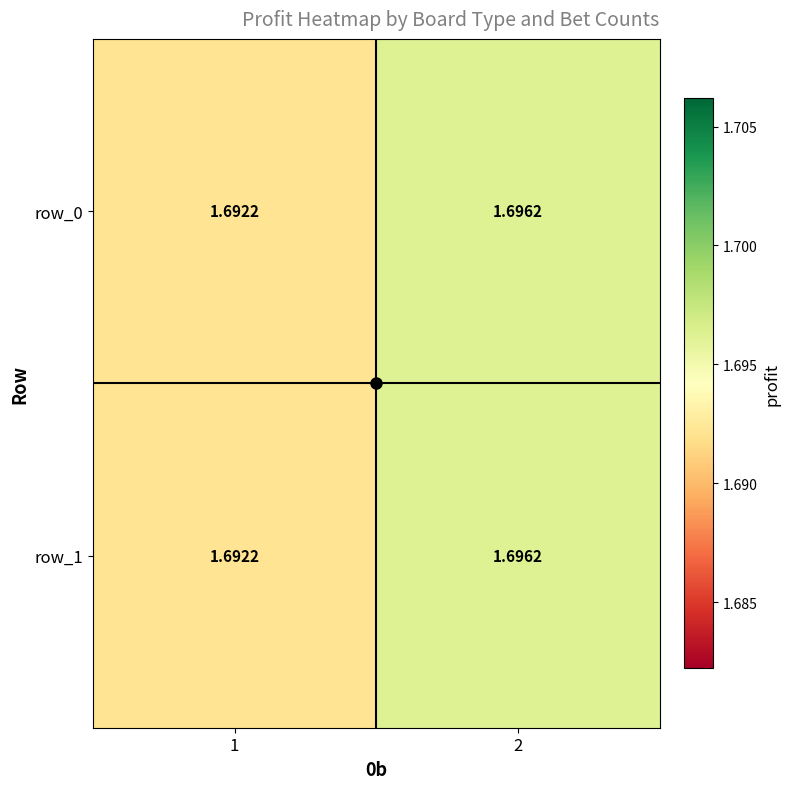

The row_0 series shows 1.7 at 1. True or false?

True